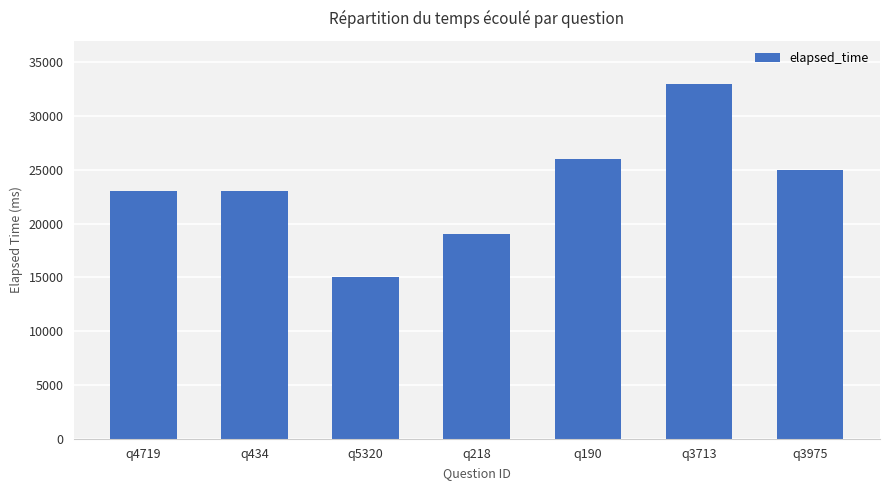

Which category has the lowest value across all series?

q5320